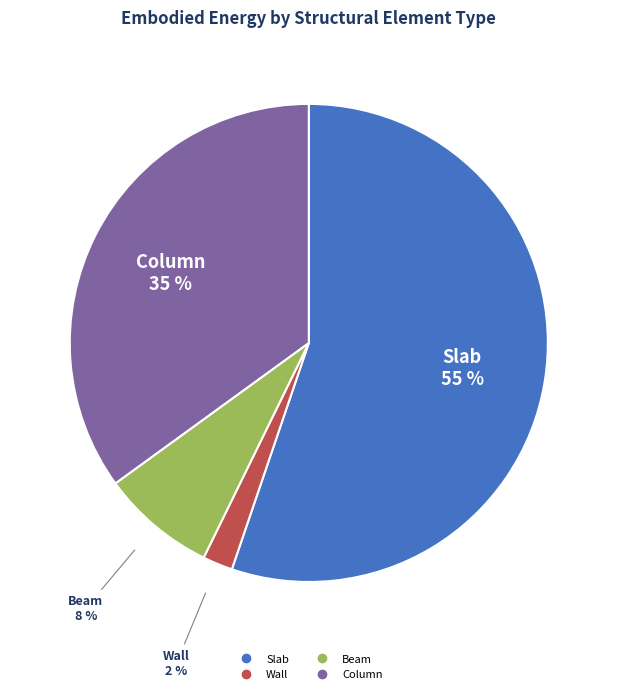

Which category has the biggest portion of the pie?

Slab